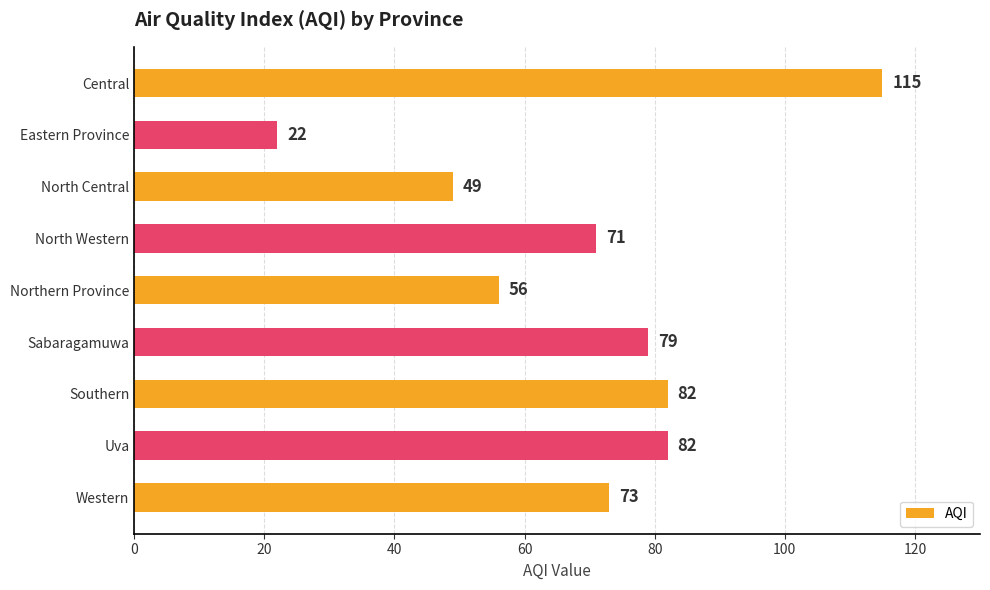

What is the change in value from Northern Province to Sabaragamuwa?

+23